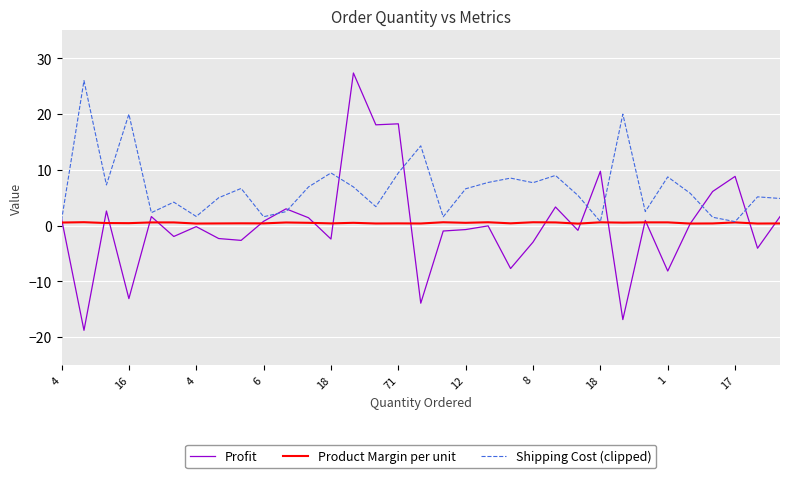

What is the minimum value shown in the chart?

-18.8